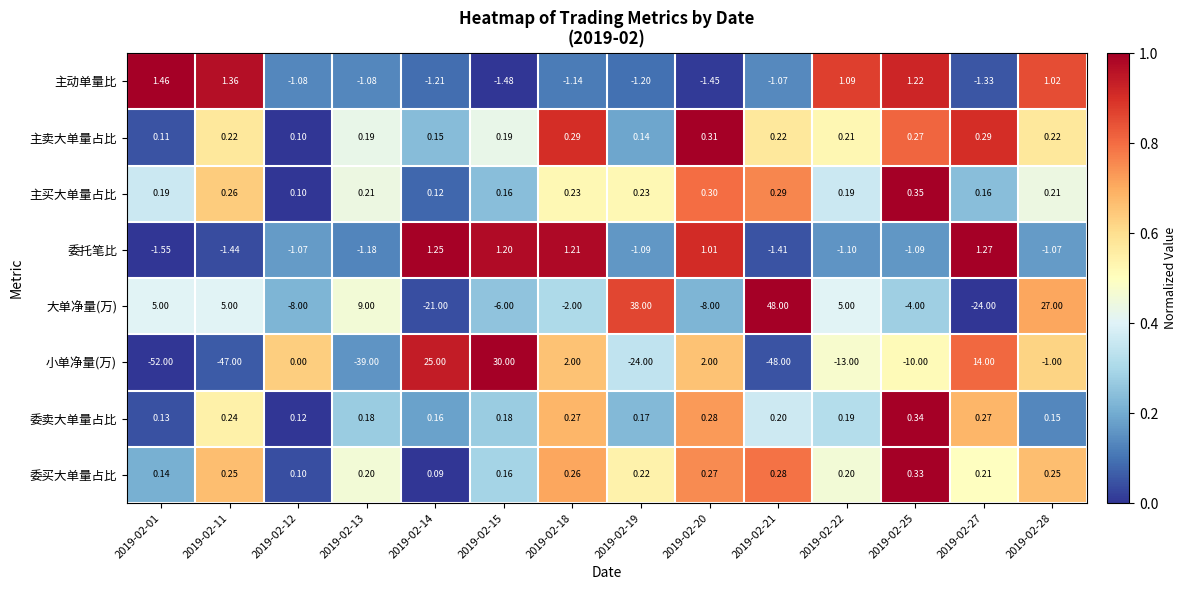

Rank the series at 2019-02-25 from lowest to highest value.

小单净量(万), 大单净量(万), 委托笔比, 主卖大单量占比, 委买大单量占比, 委卖大单量占比, 主买大单量占比, 主动单量比